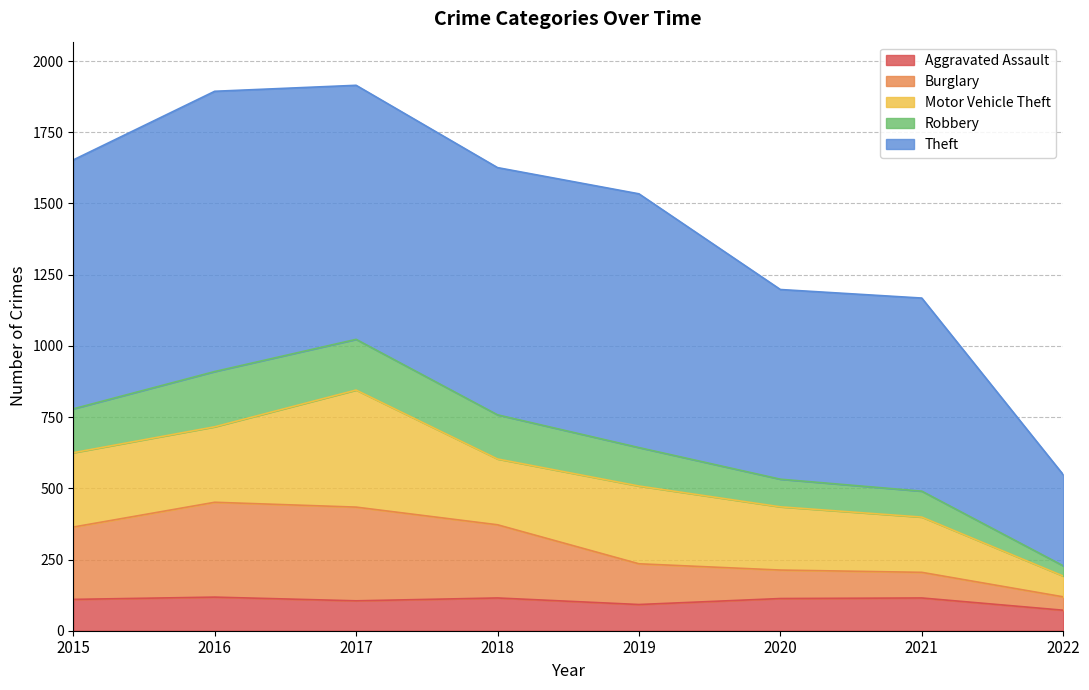

What is the total value across all series at 2019?

1534